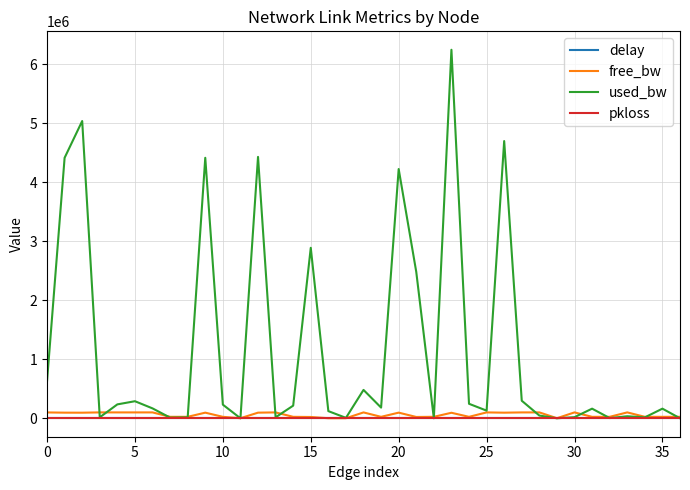

Which series has the widest spread of values?

used_bw